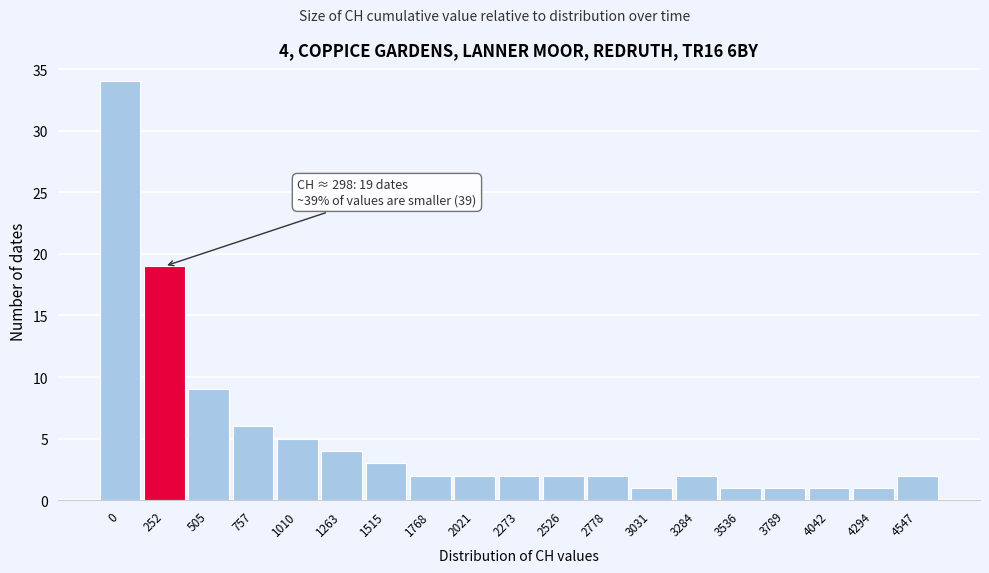

Reading right to left, transcribe all the data shown in this chart.

4547=2	4294=1	4042=1	3789=1	3536=1	3284=2	3031=1	2778=2	2526=2	2273=2	2021=2	1768=2	1515=3	1263=4	1010=5	757=6	505=9	252=19	0=34